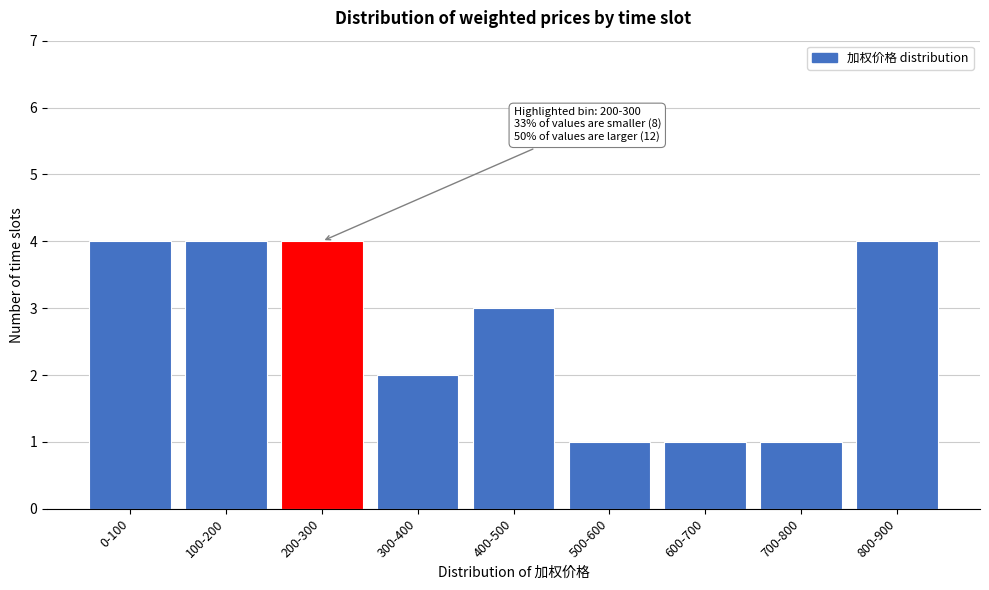

Reading right to left, what are all the values shown in this chart?

4	1	1	1	3	2	4	4	4